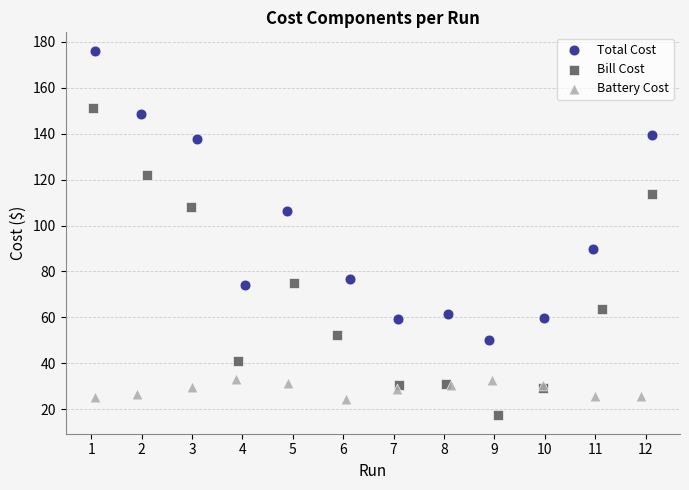

Which series contains the lowest Y value?

Bill Cost